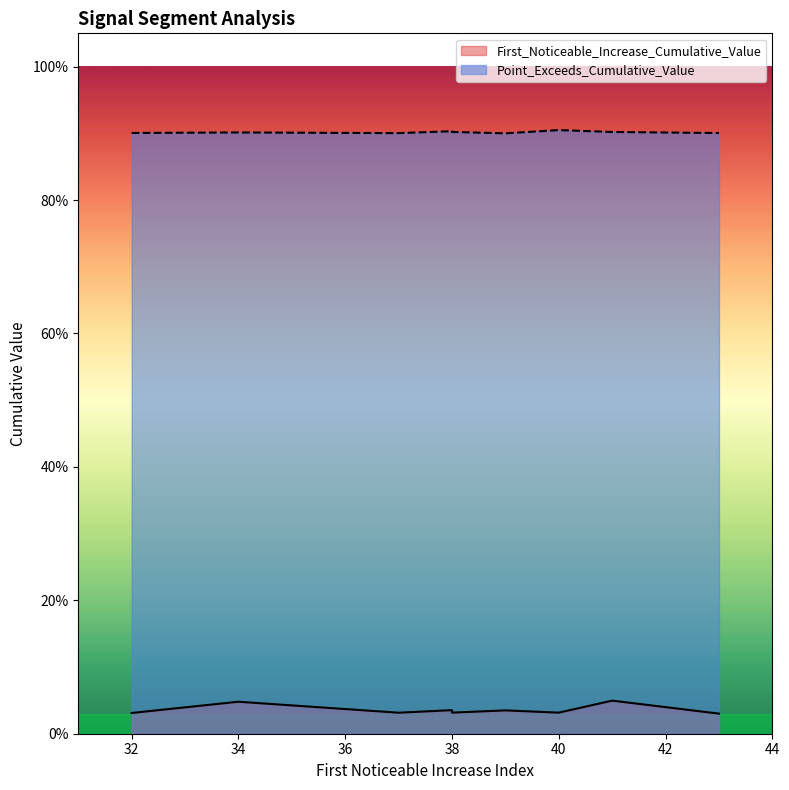

Which series has the largest total across all categories?

Point_Exceeds_Cumulative_Value